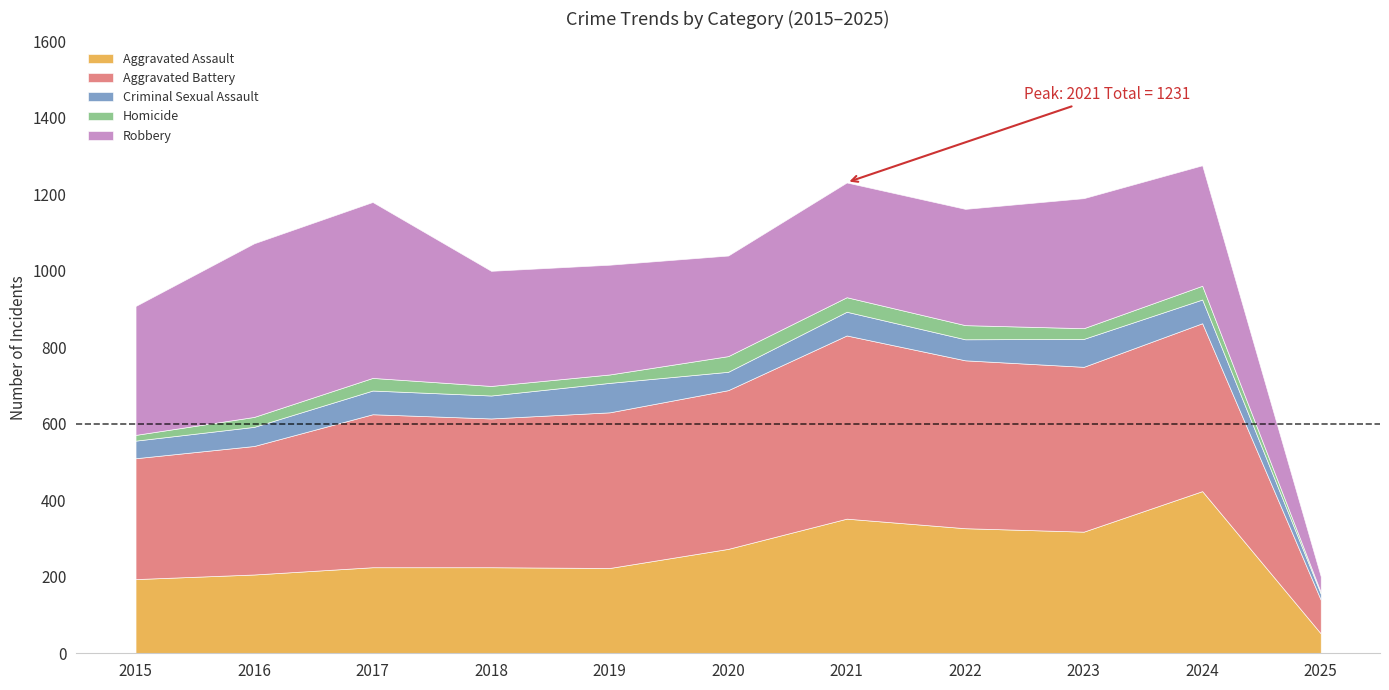

Rank the categories by Aggravated Assault value from highest to lowest.

2024, 2021, 2022, 2023, 2020, 2017, 2018, 2019, 2016, 2015, 2025